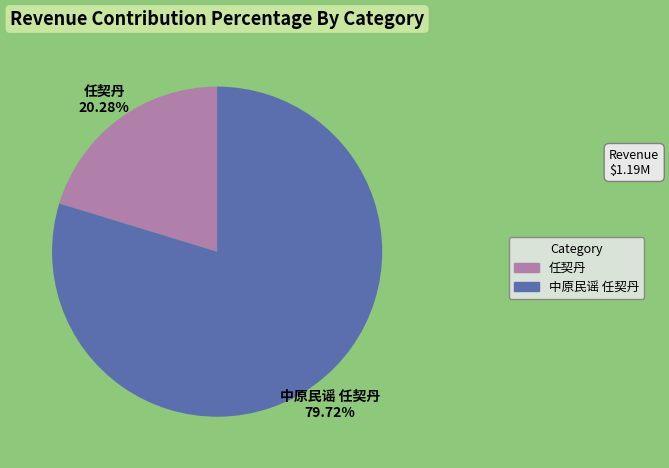

To the nearest percent, what is the average slice percentage?

50%